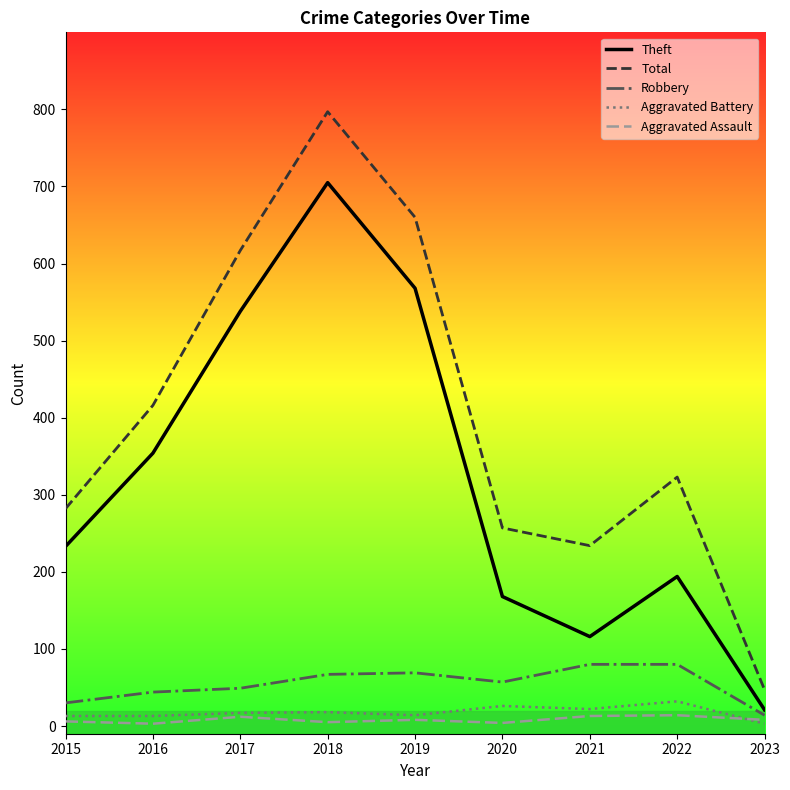

Where is the first local minimum for Total?

2021